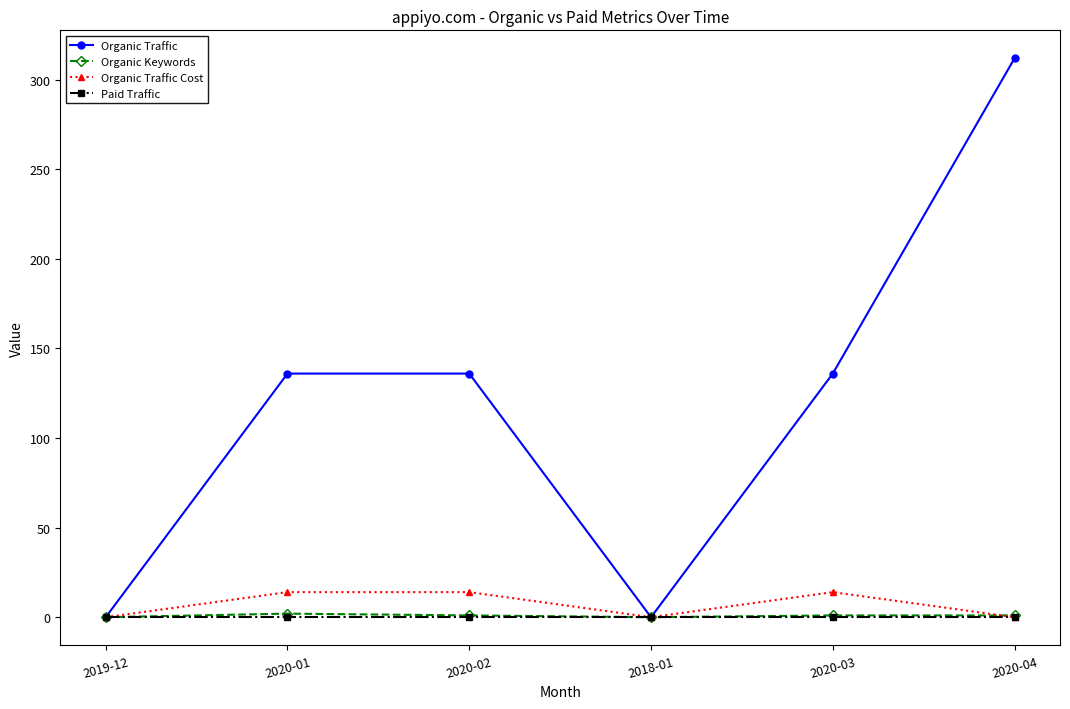

The value of Paid Traffic at 2020-02 is 0. True or false?

True